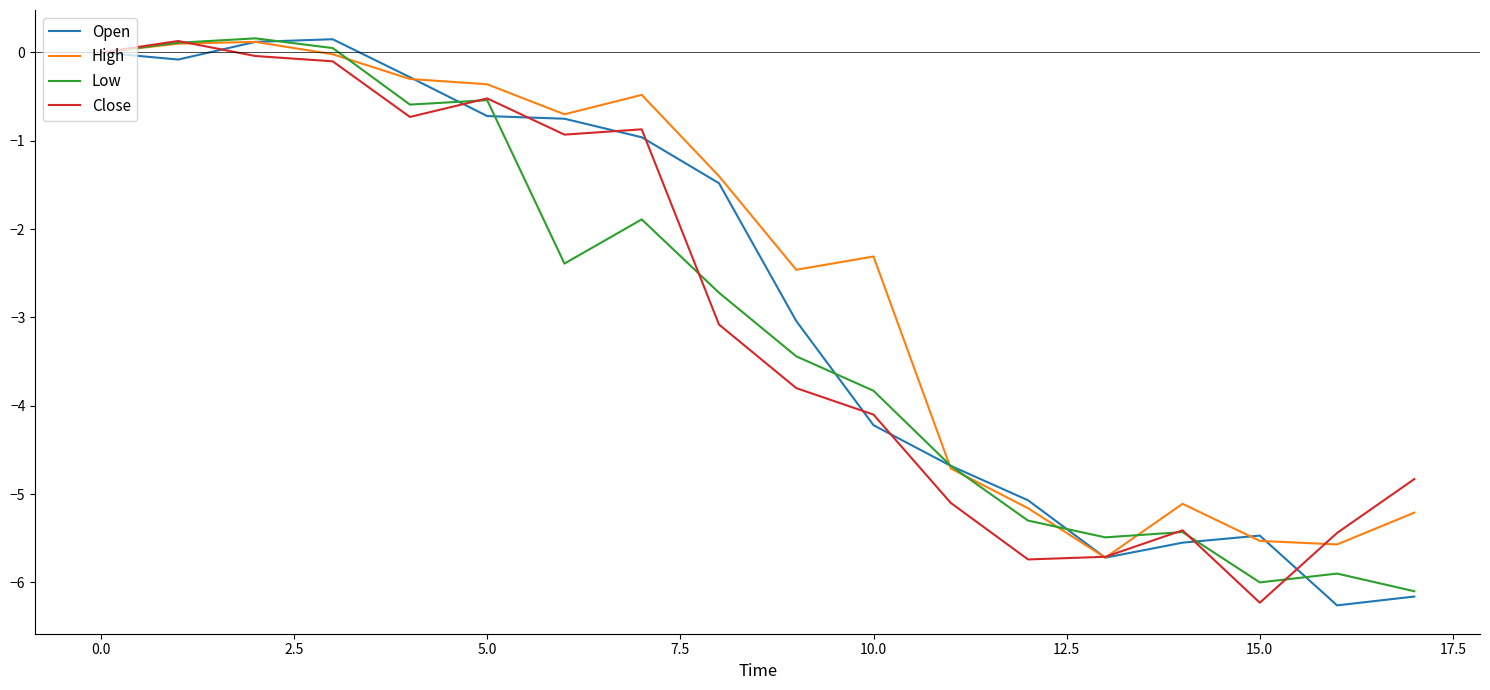

True or false: High and Low intersect in this chart.

True